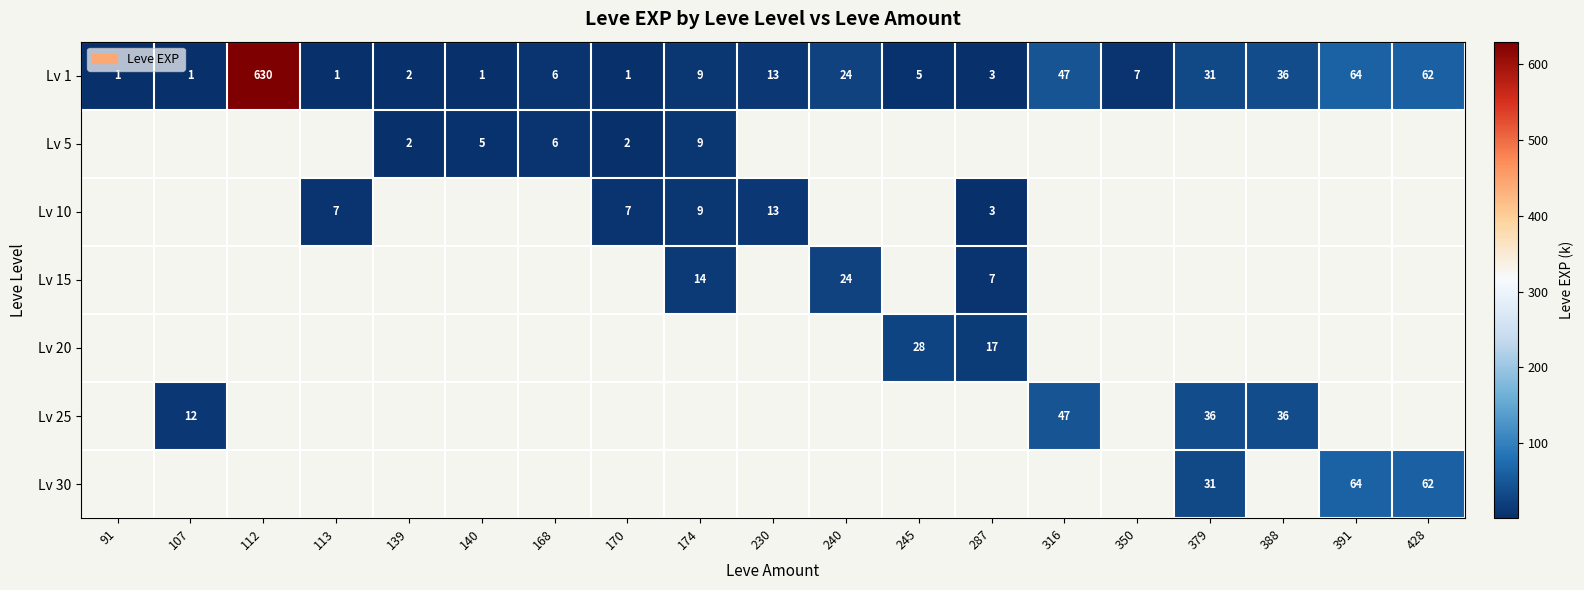

Is it true that Lv 1 equals 2 at 139?

True